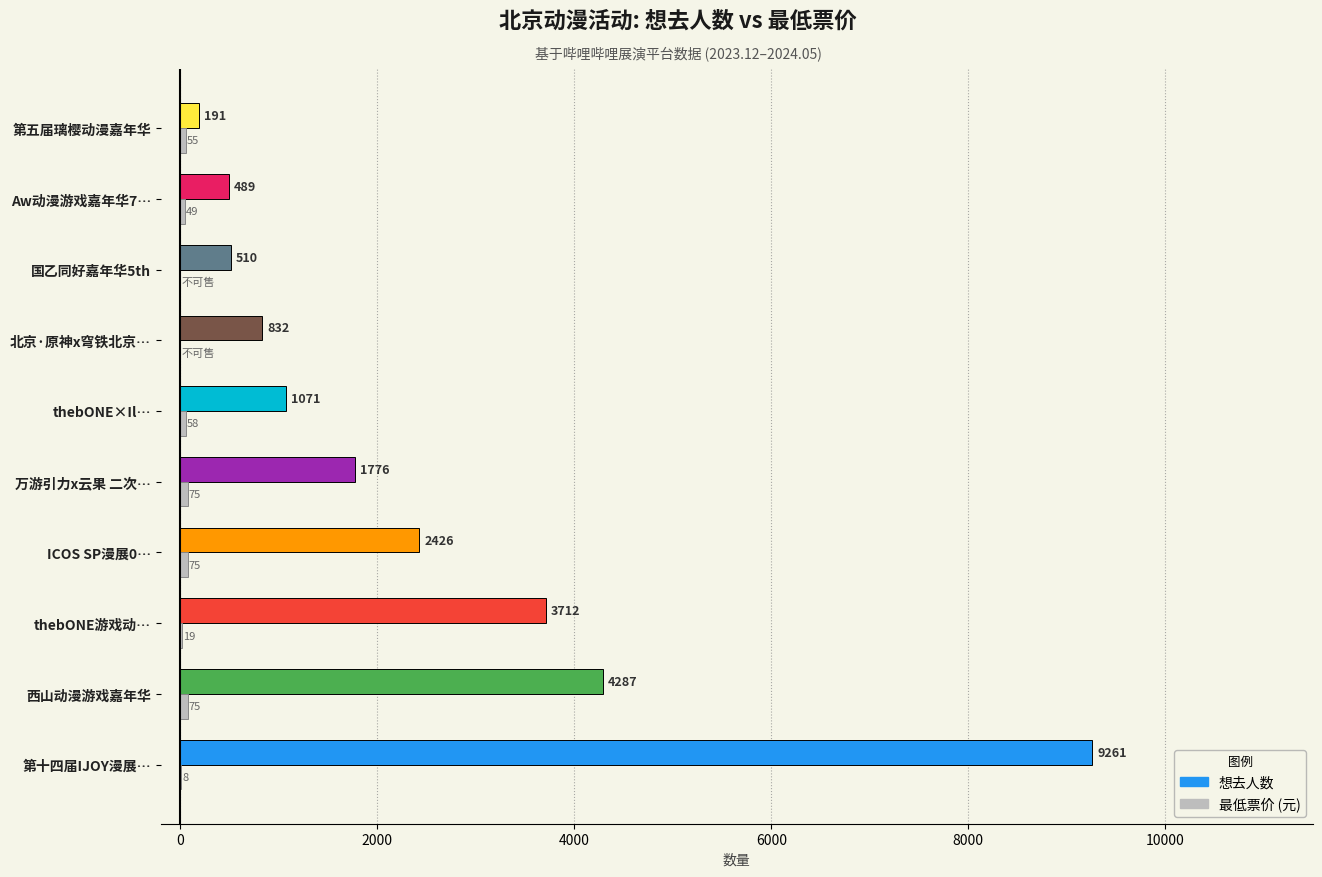

At which label is 想去人数 closest to 4726?

西山动漫游戏嘉年华